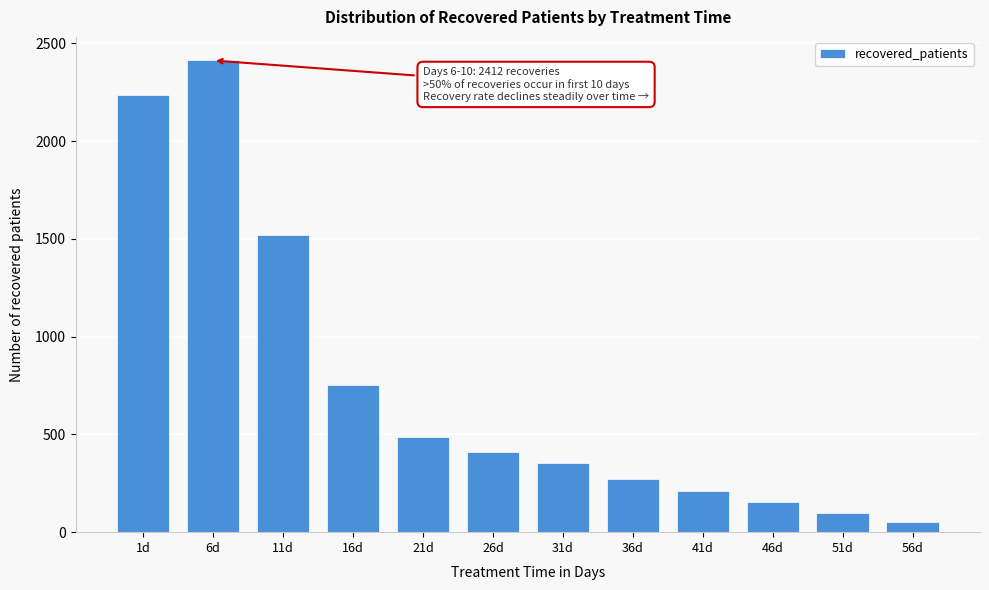

Reading left to right, transcribe all the data shown in this chart.

2236	2412	1521	753	488	408	352	273	213	152	100	50